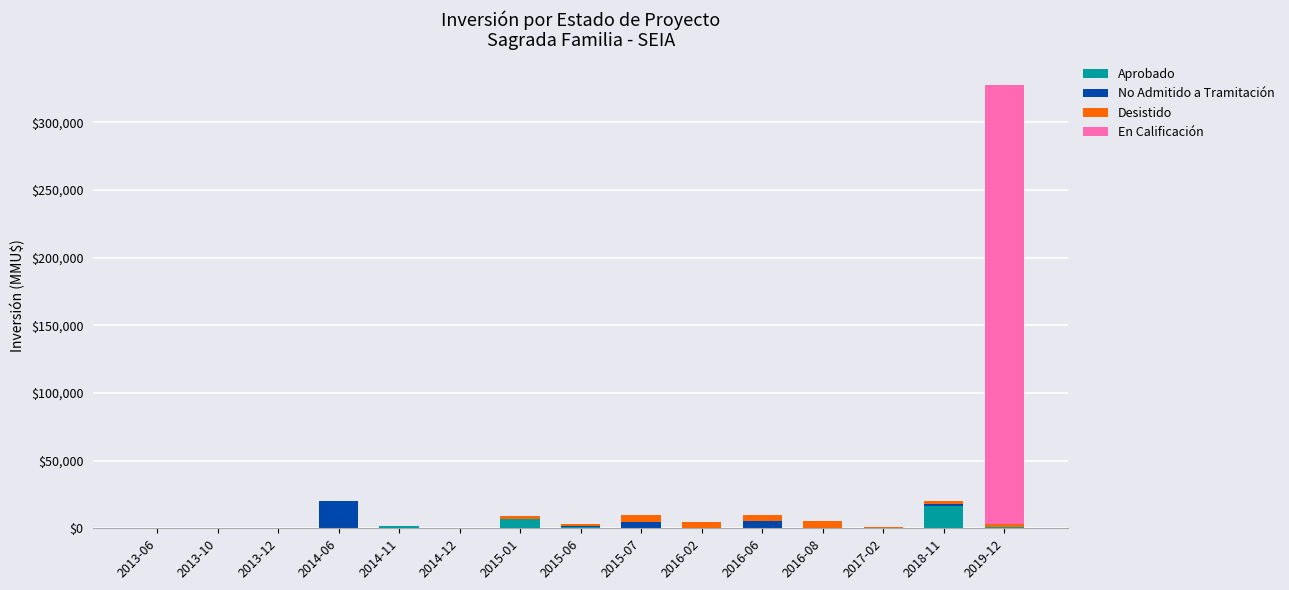

Are the bars grouped side by side (vs. stacked)?

No